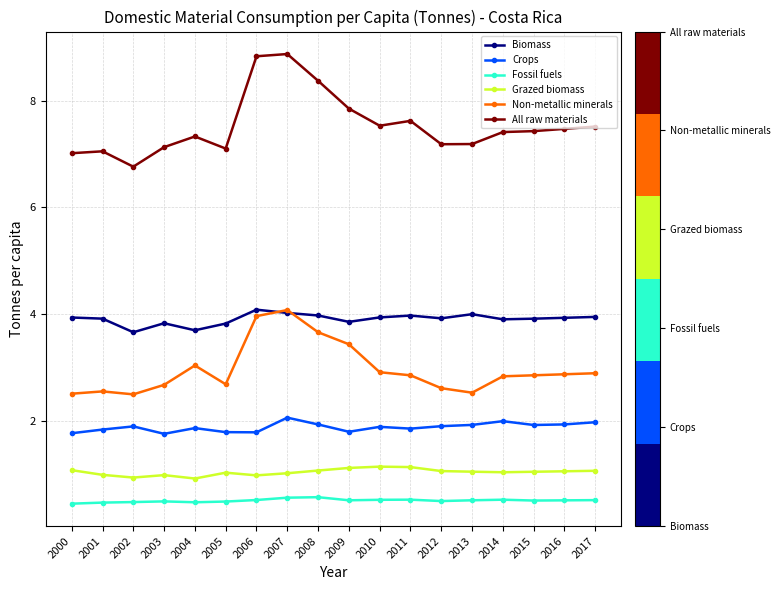

In Biomass, how many points are lower than both neighbors (excluding endpoints)?

5